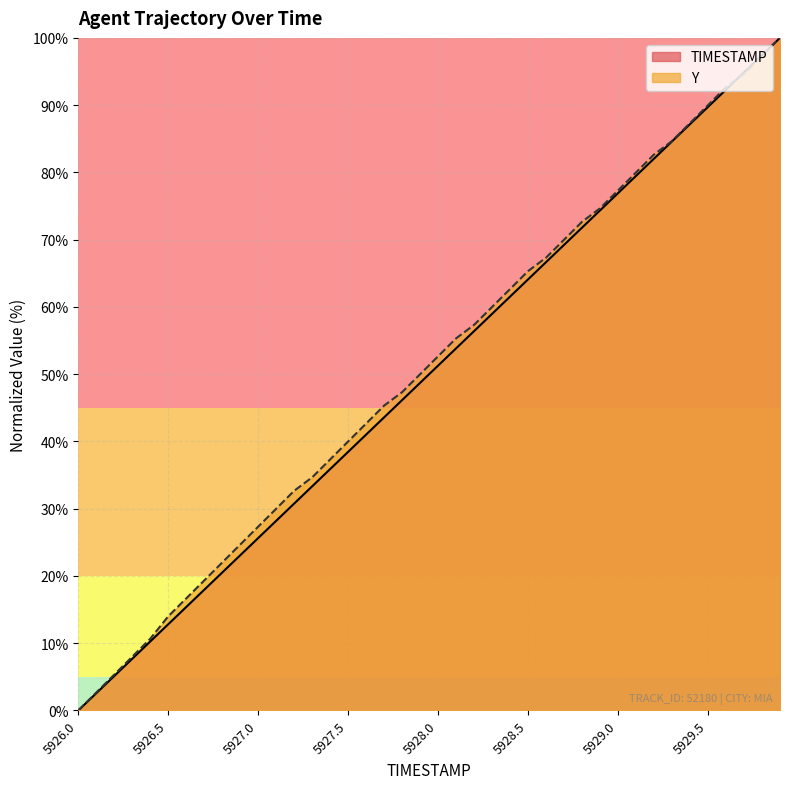

At which category is the sum across all series the highest?

5929.9